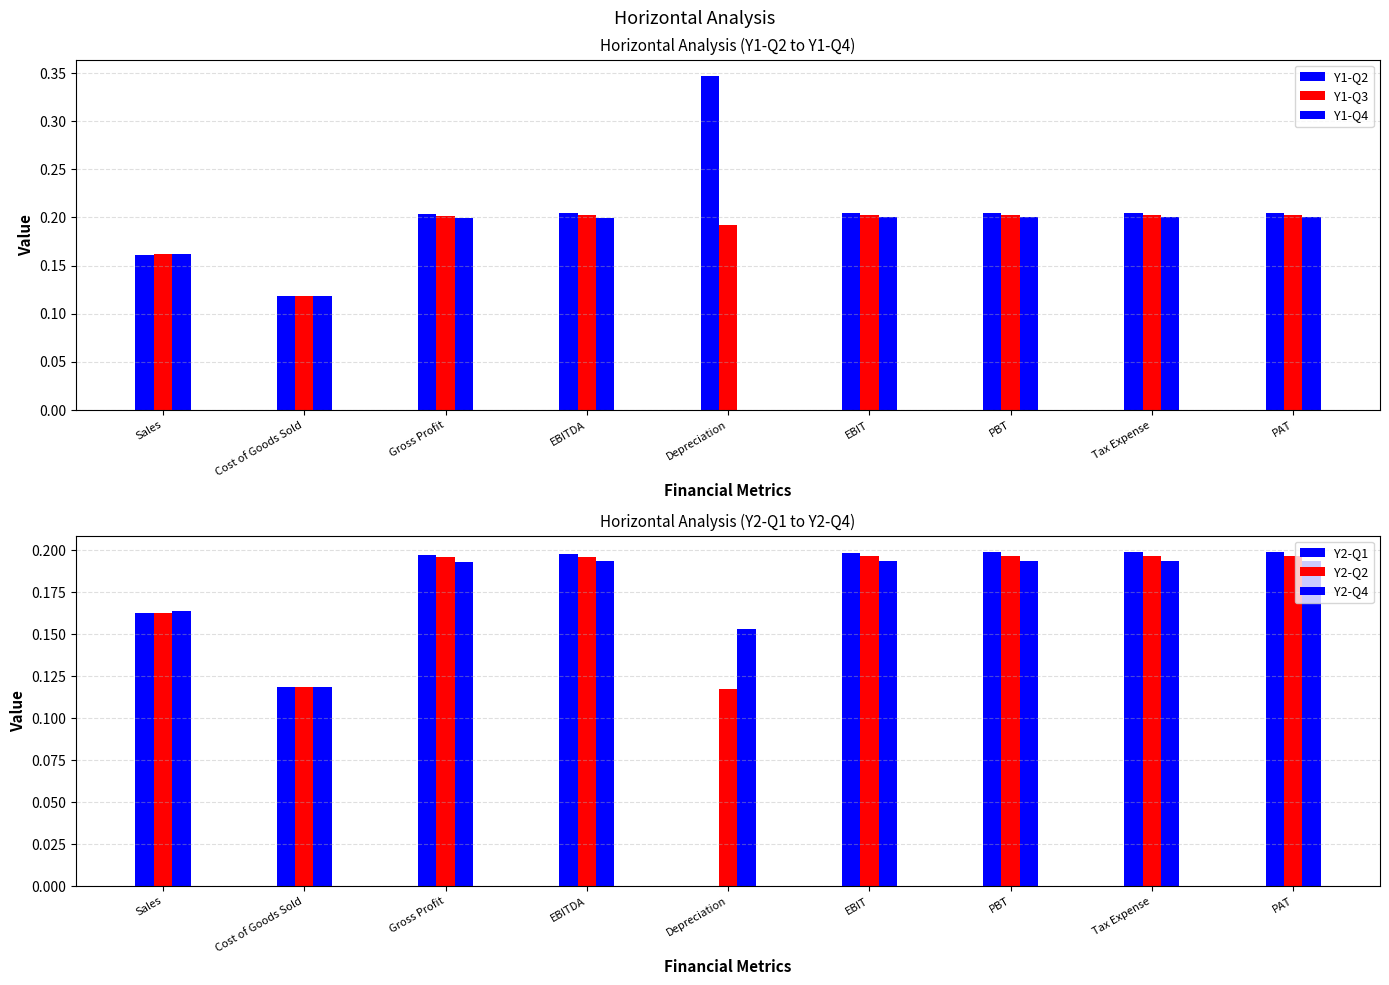

What is the difference between the second highest and minimum values in the Y1-Q3 series?

0.1